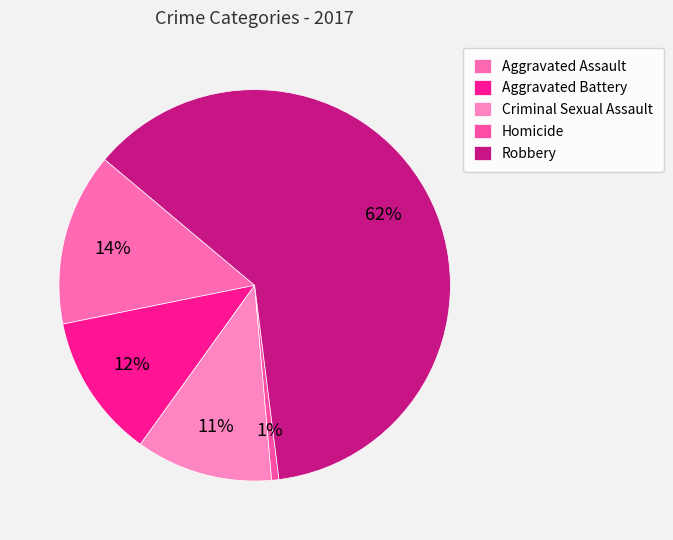

Rank the categories by value from lowest to highest.

Homicide, Criminal Sexual Assault, Aggravated Battery, Aggravated Assault, Robbery